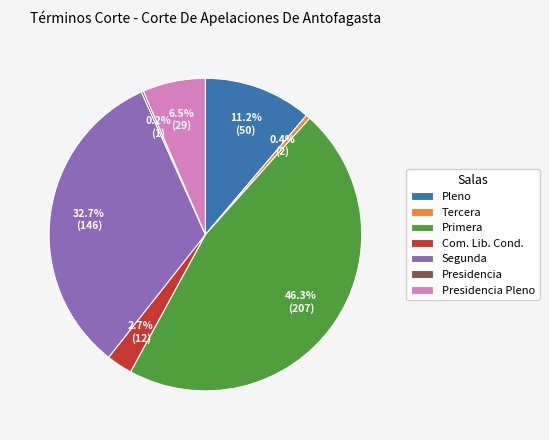

What is the largest slice in the pie chart?

Primera